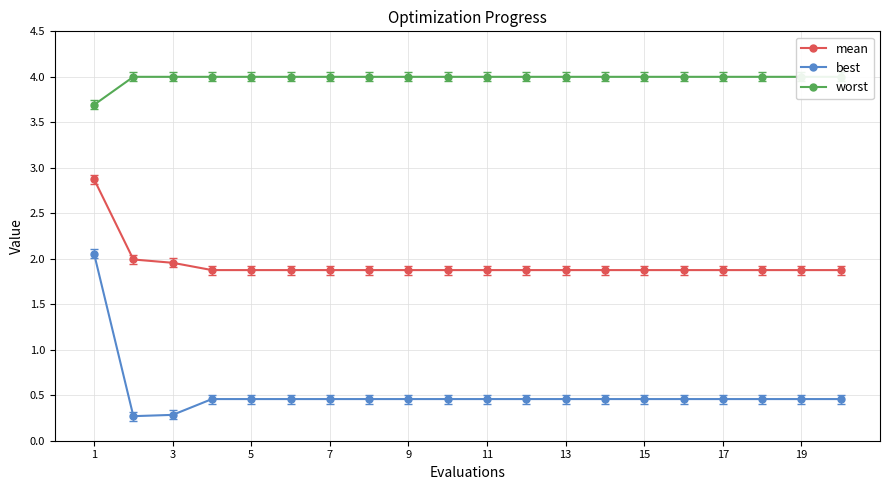

Which series has the largest range (max minus min)?

best